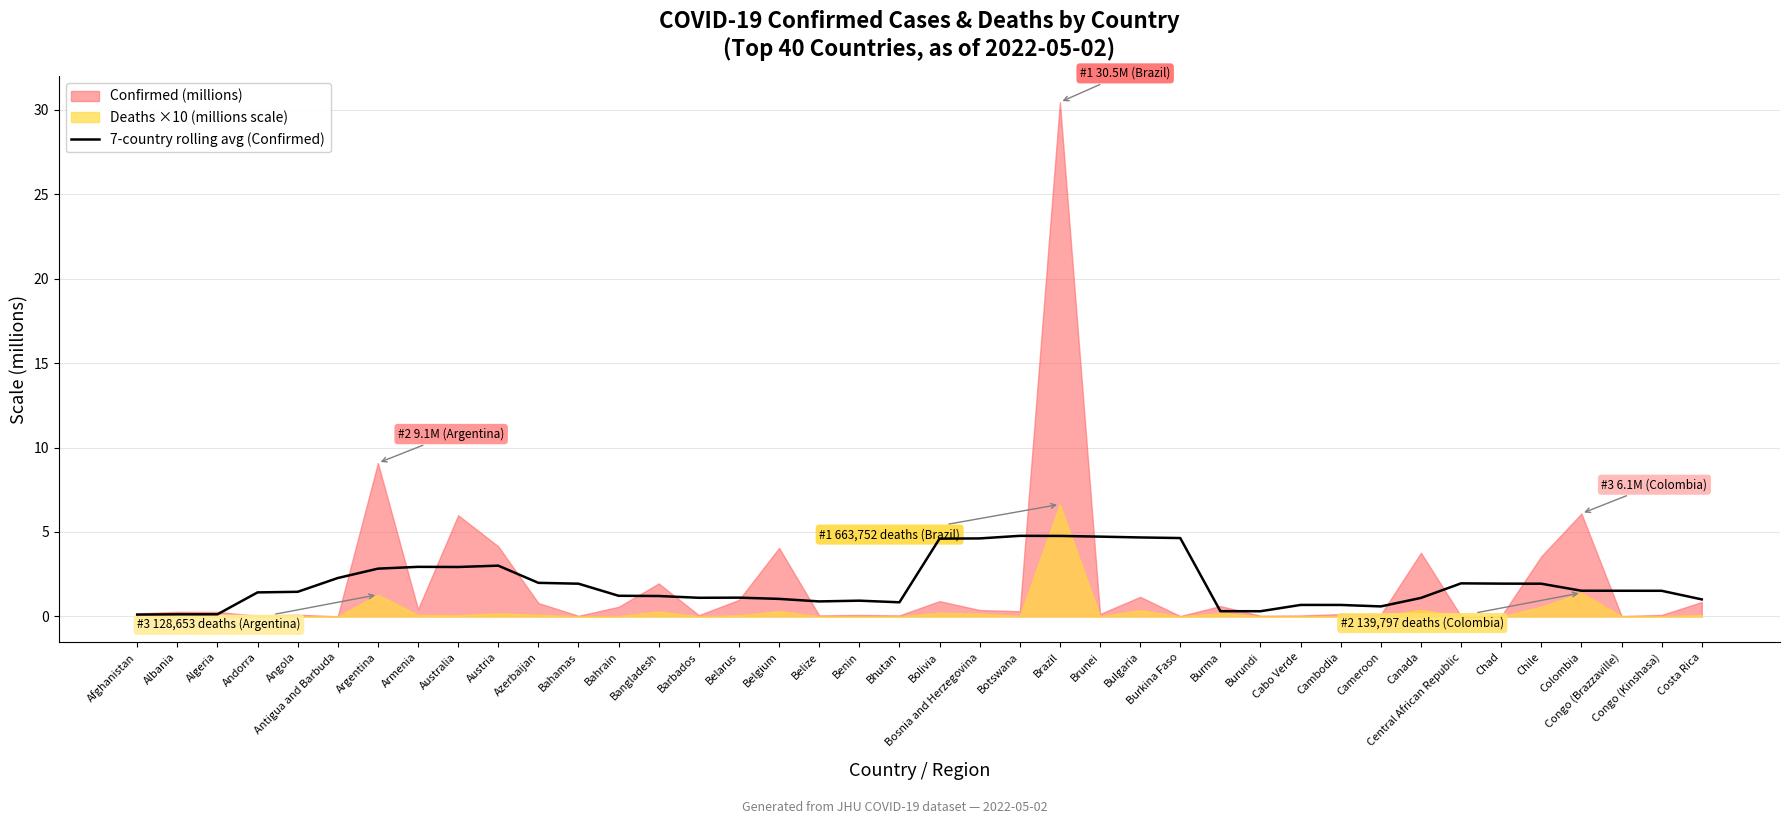

Where is the data nearest to the value 2?

Azerbaijan